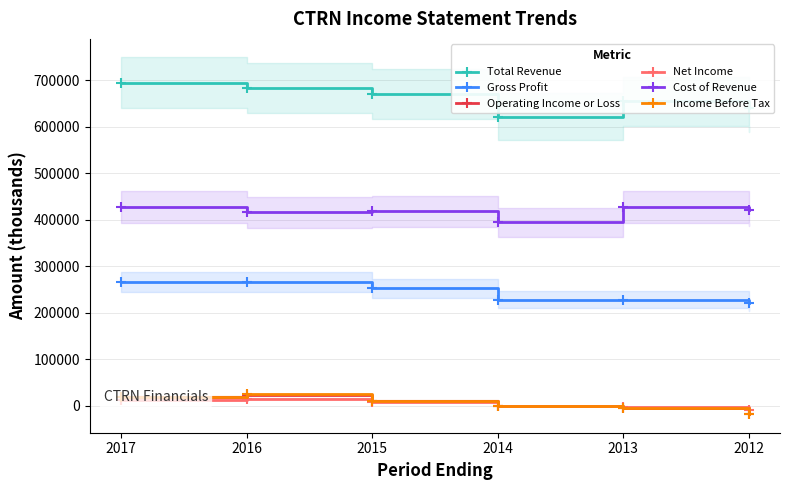

List the labels in order of Operating Income or Loss value, smallest first.

2012, 2013, 2014, 2015, 2017, 2016